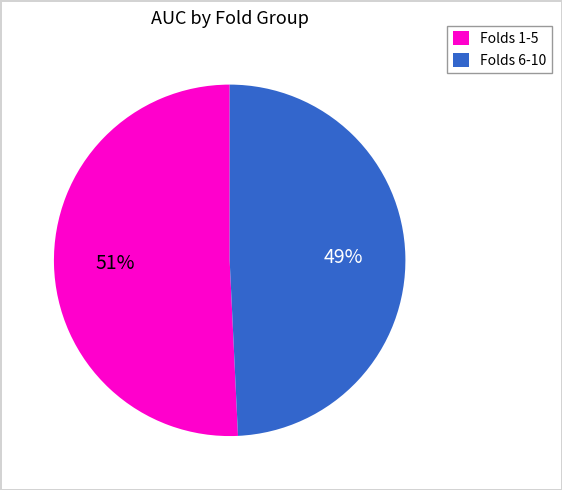

Does any single category account for the majority?

Yes